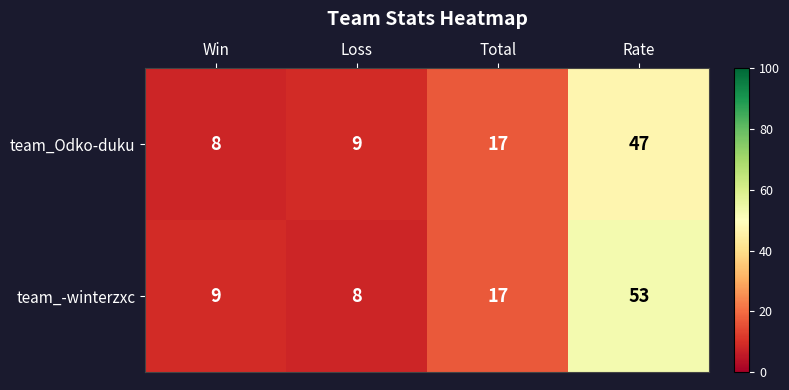

Rank the series at Rate from lowest to highest value.

team_Odko-duku, team_-winterzxc